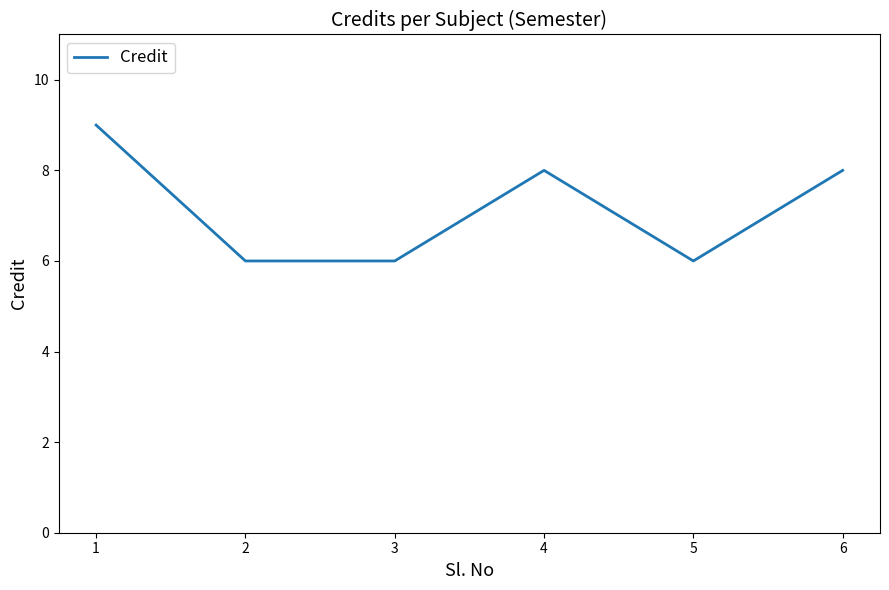

How many lines are shown in the chart?

1